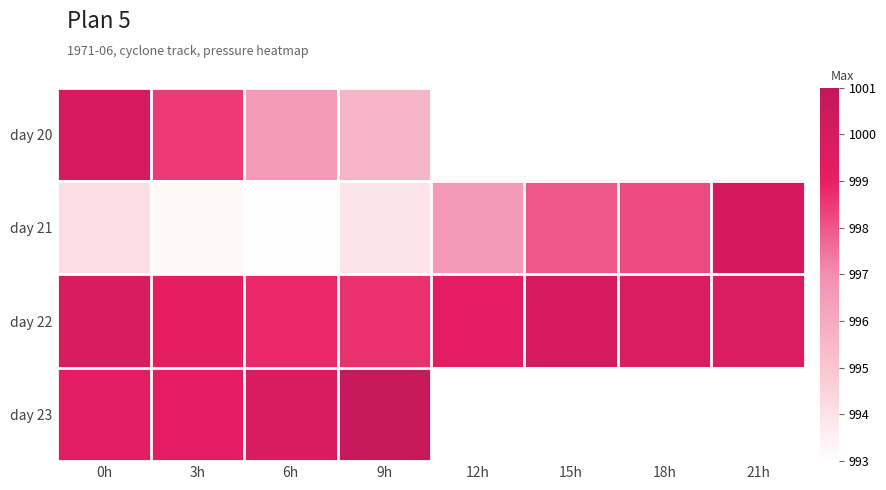

True or false: day 23 has a value of 286.2 at 3h.

False